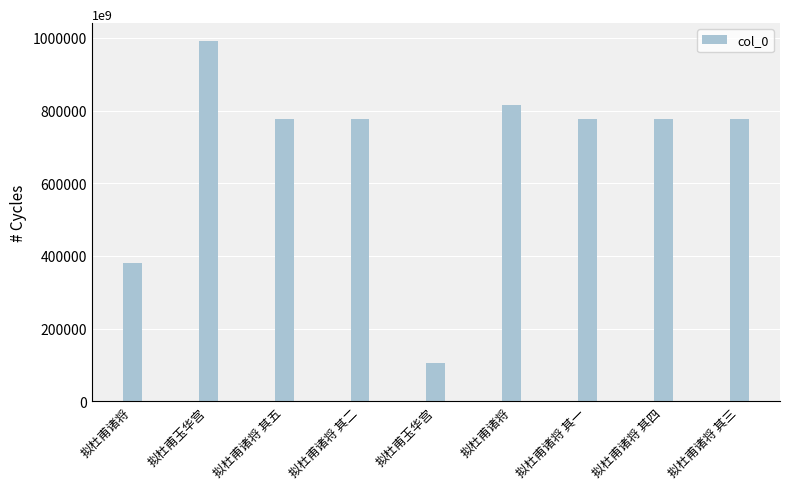

At which category does the chart reach its minimum across all series?

拟杜甫玉华宫